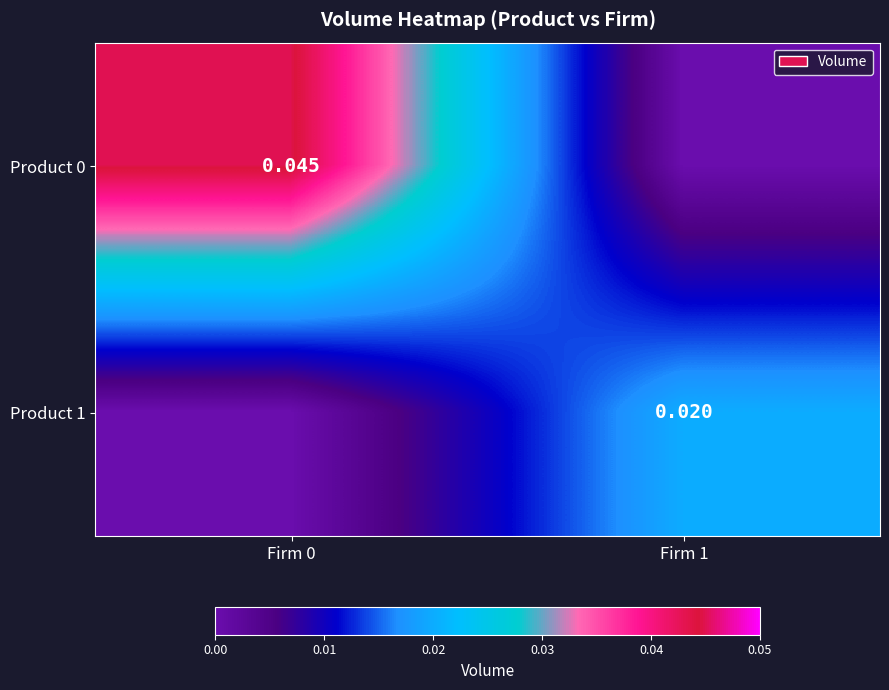

Which series has the largest total across all categories?

Product 0